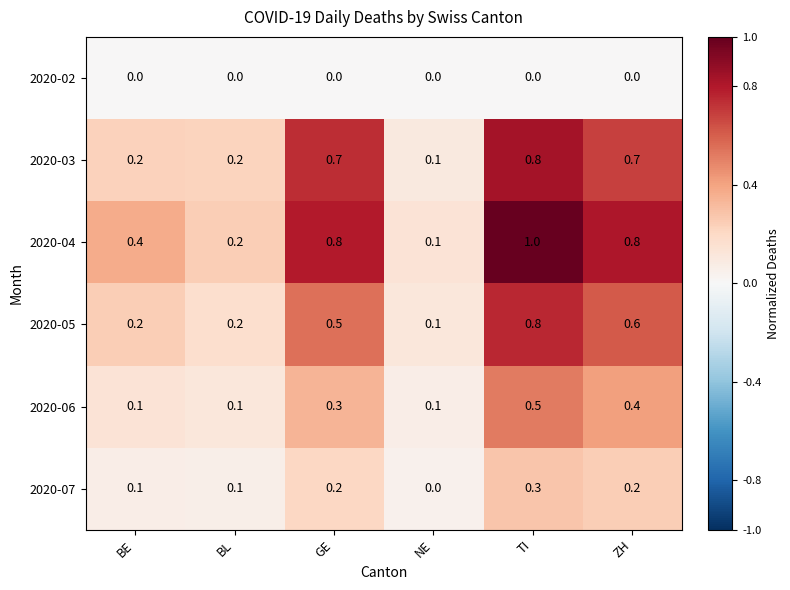

Which series has the widest spread of values?

2020-04